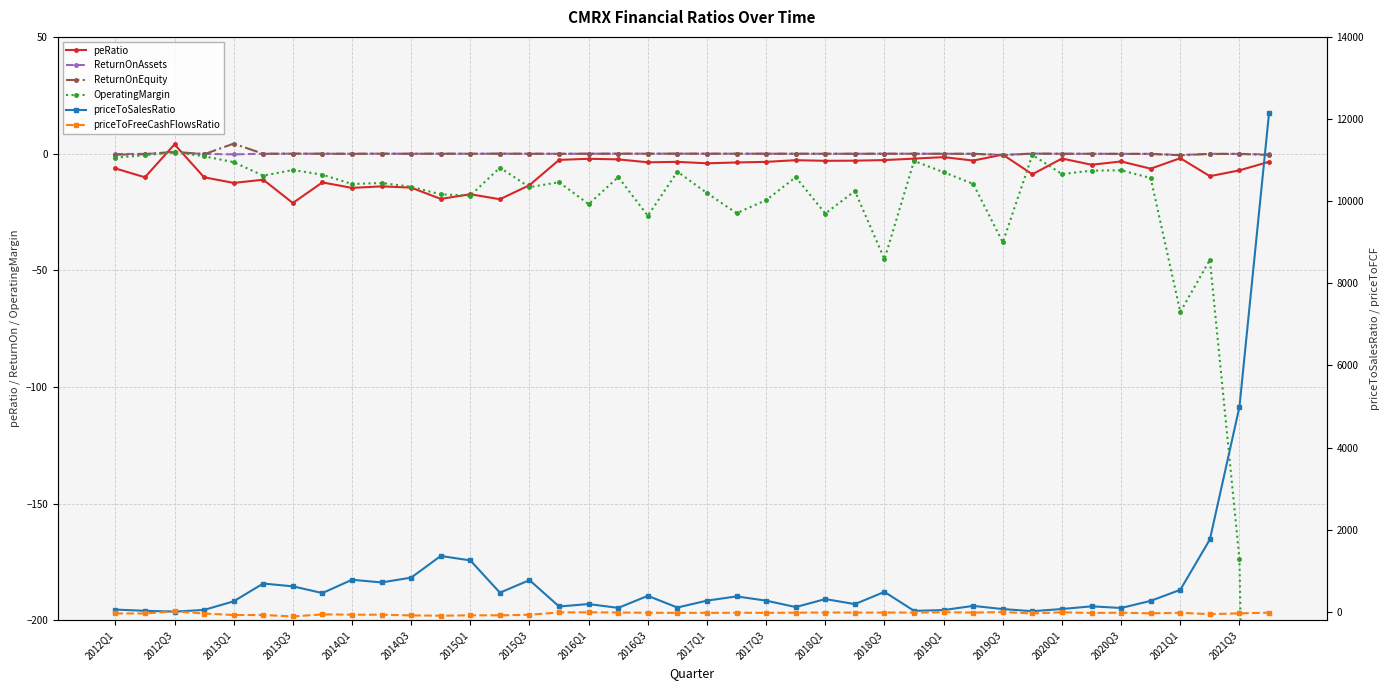

Where is ReturnOnAssets nearest to the value 0?

31